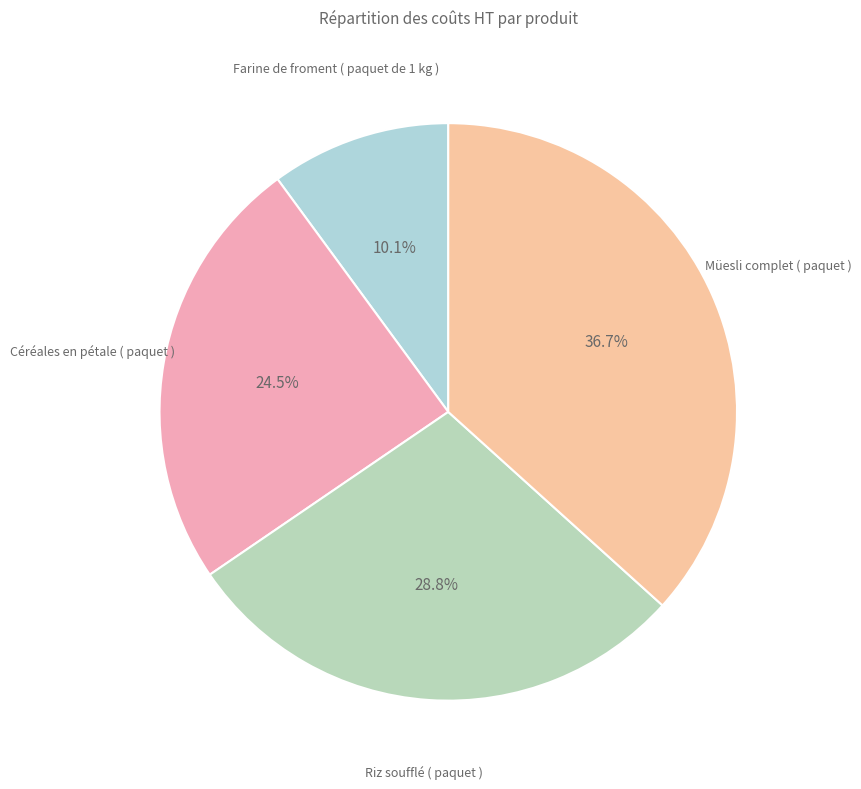

What is the ratio of the value at Céréales en pétale ( paquet ) to the value at Müesli complet ( paquet )?

0.7